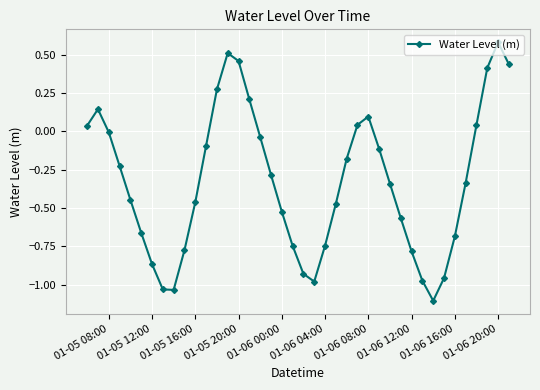

How many points are lower than both their immediate neighbors (excluding endpoints)?

3